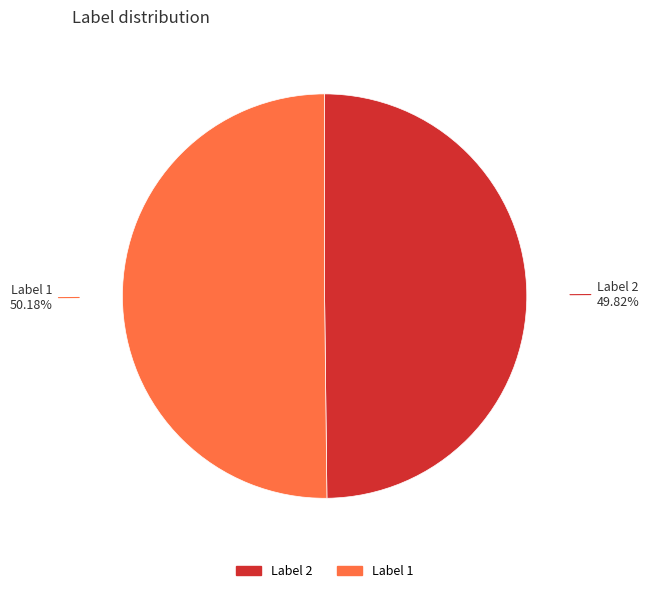

To the nearest percent, what is the average slice percentage?

50%